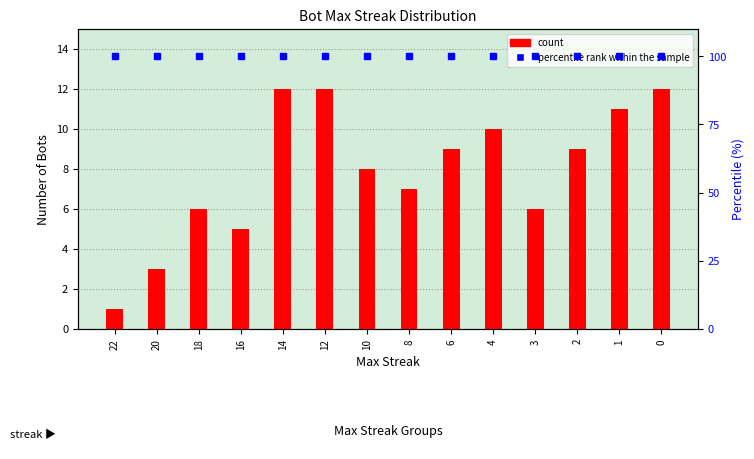

Are the bars horizontal?

No